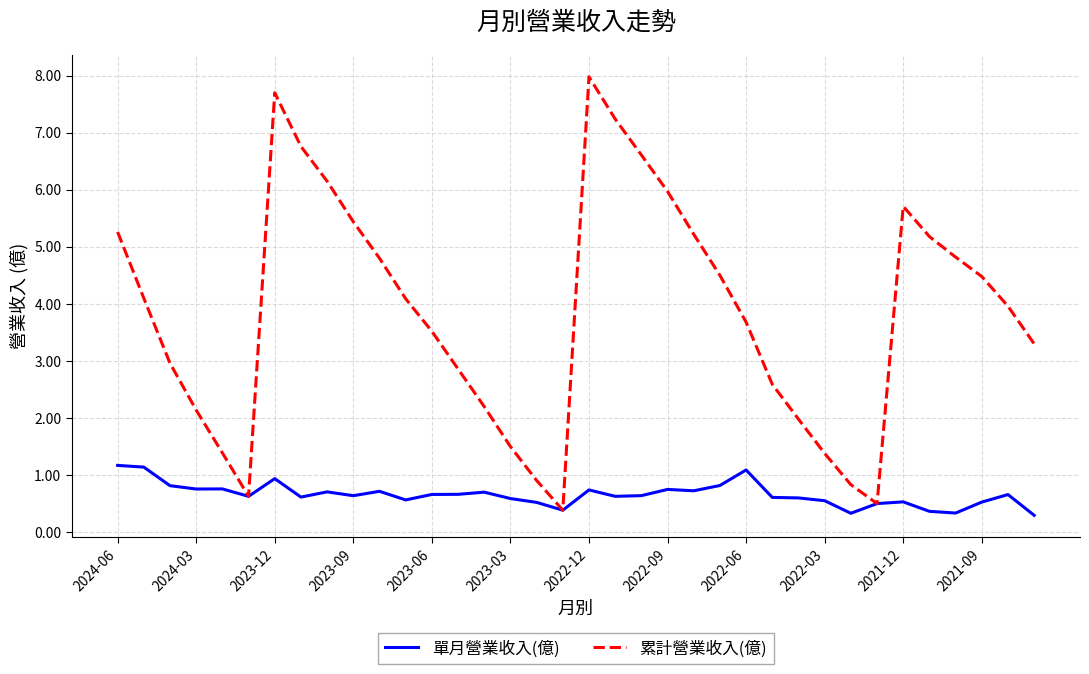

Rank the series by their average value, from lowest to highest.

單月營業收入(億), 累計營業收入(億)